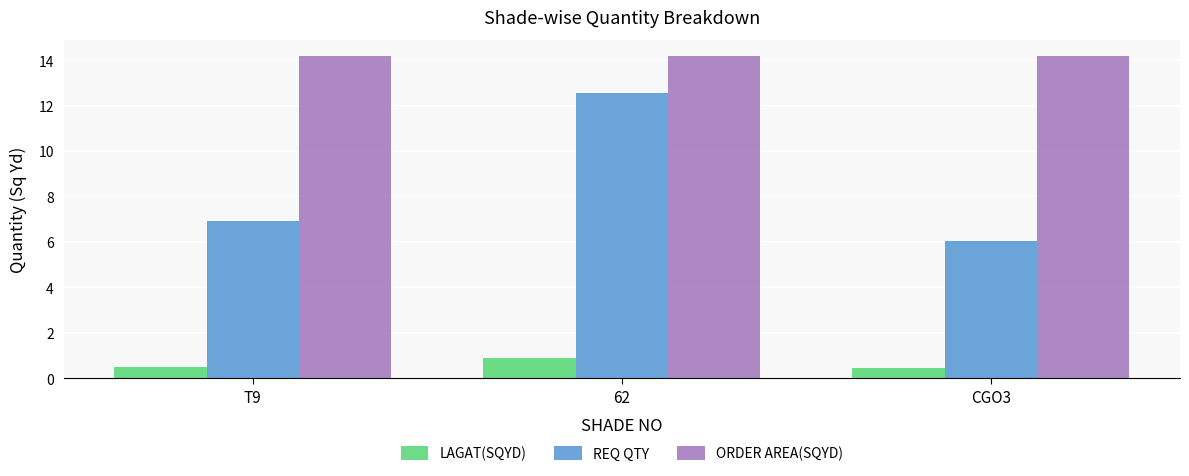

How many data points does each series have?

3